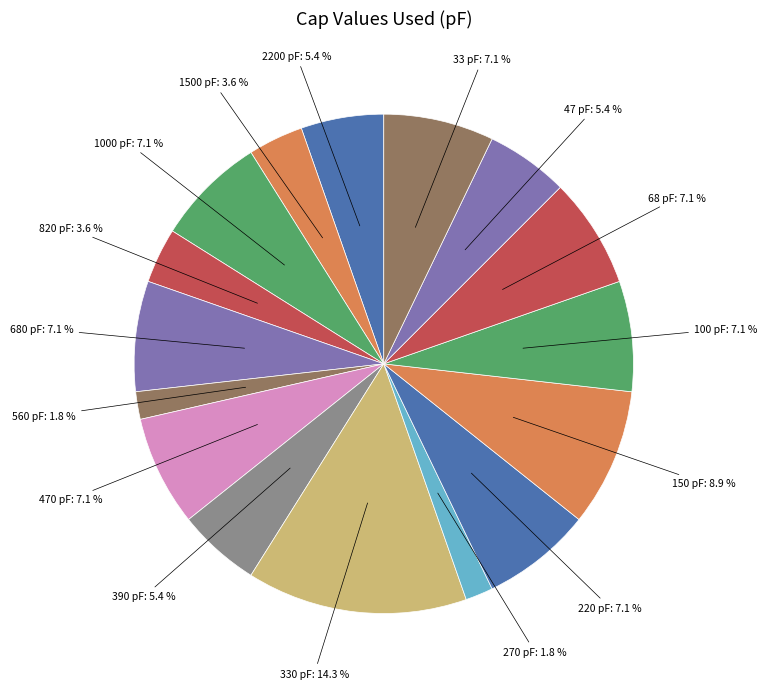

Rank the categories by value from lowest to highest.

560, 270, 1500, 820, 2200, 390, 47, 1000, 680, 470, 220, 100, 68, 33, 150, 330